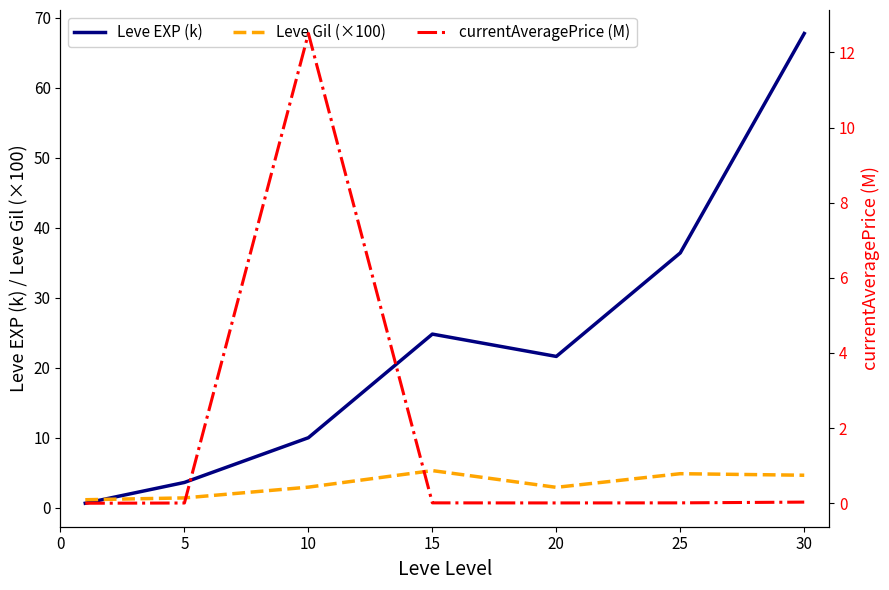

What is the sum of all Leve EXP (k) values?

164.7